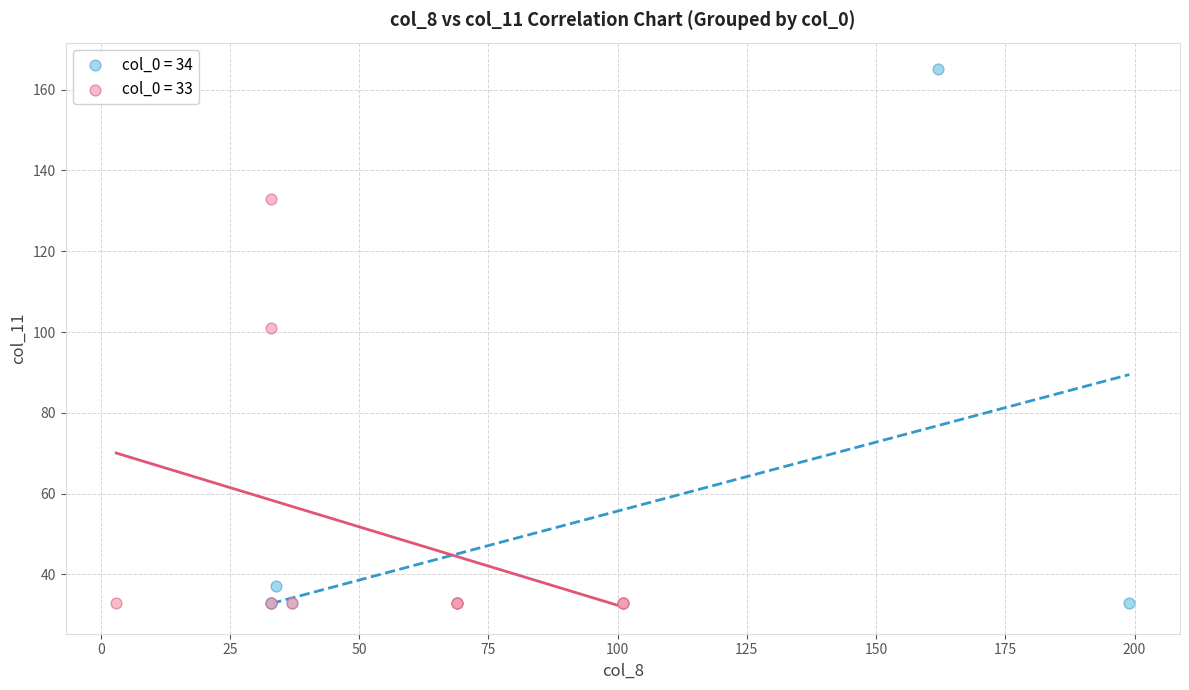

Which series contains the highest Y value?

col_0 = 34